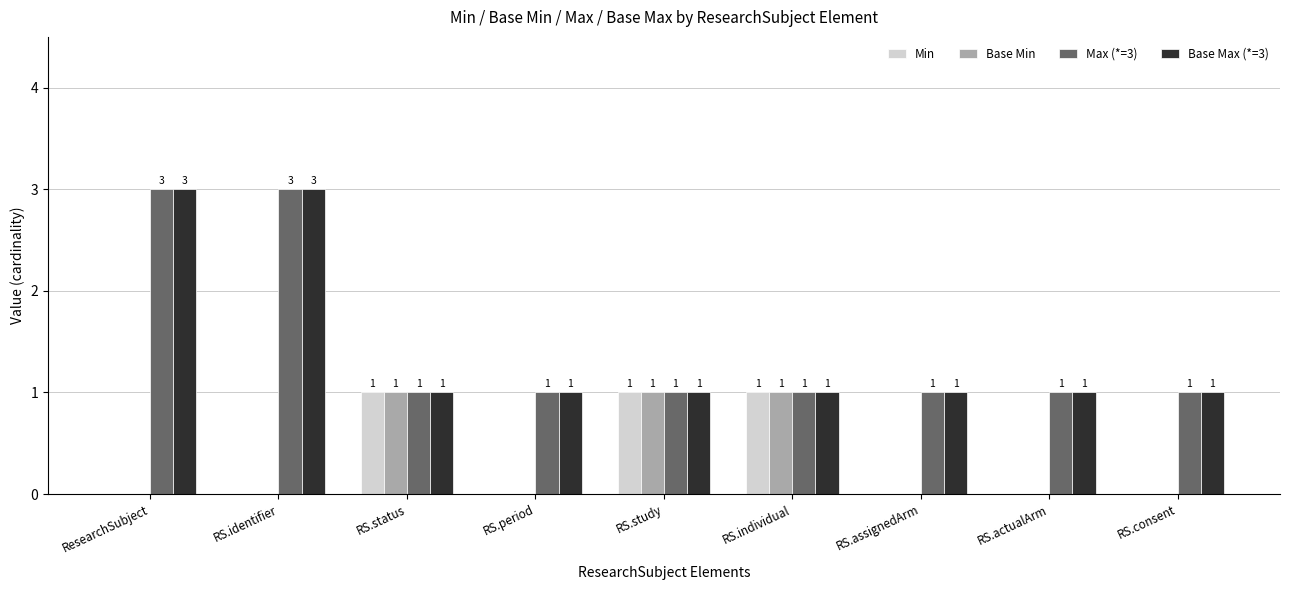

Reading left to right, extract all data points from this chart.

Min: 0	0	1	0	1	1	0	0	0
Base Min: 0	0	1	0	1	1	0	0	0
Max (*=3): 3	3	1	1	1	1	1	1	1
Base Max (*=3): 3	3	1	1	1	1	1	1	1